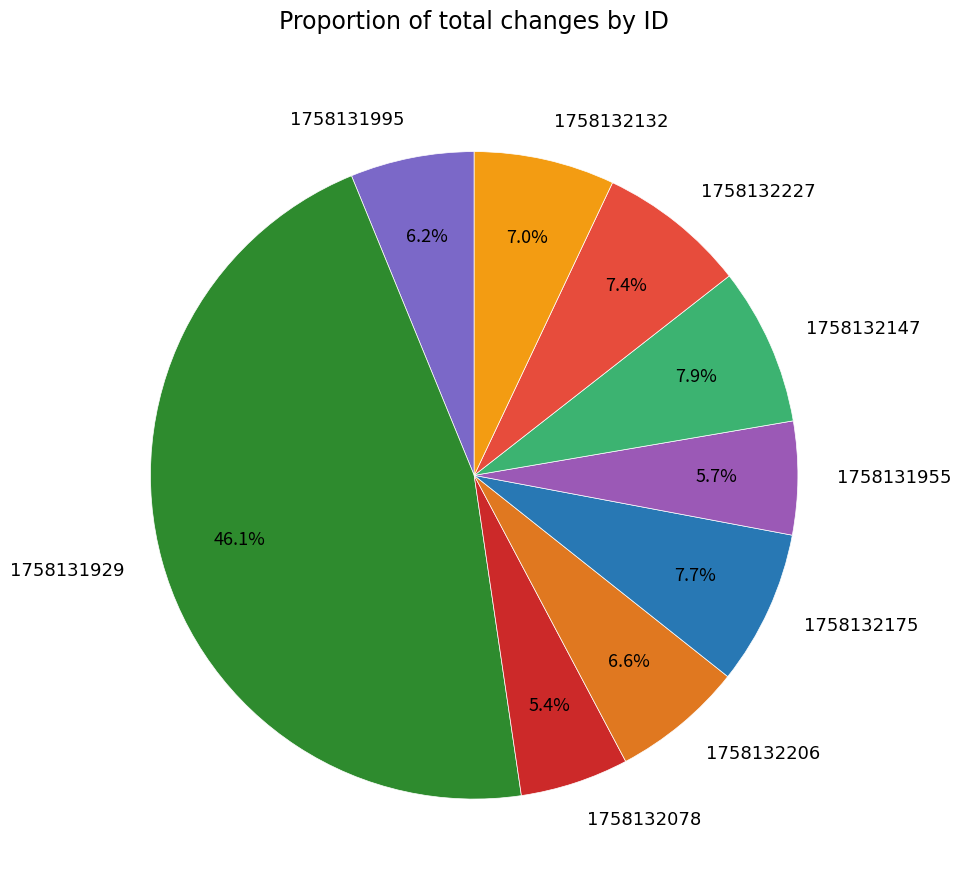

Is the sum of 1758132078 and 1758132175 greater than half?

No